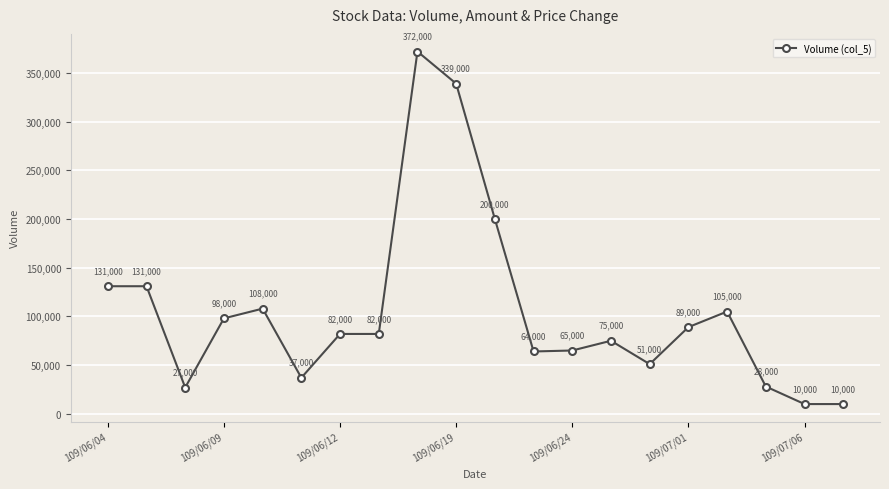

What is the value of the 14th point from the left?

75000